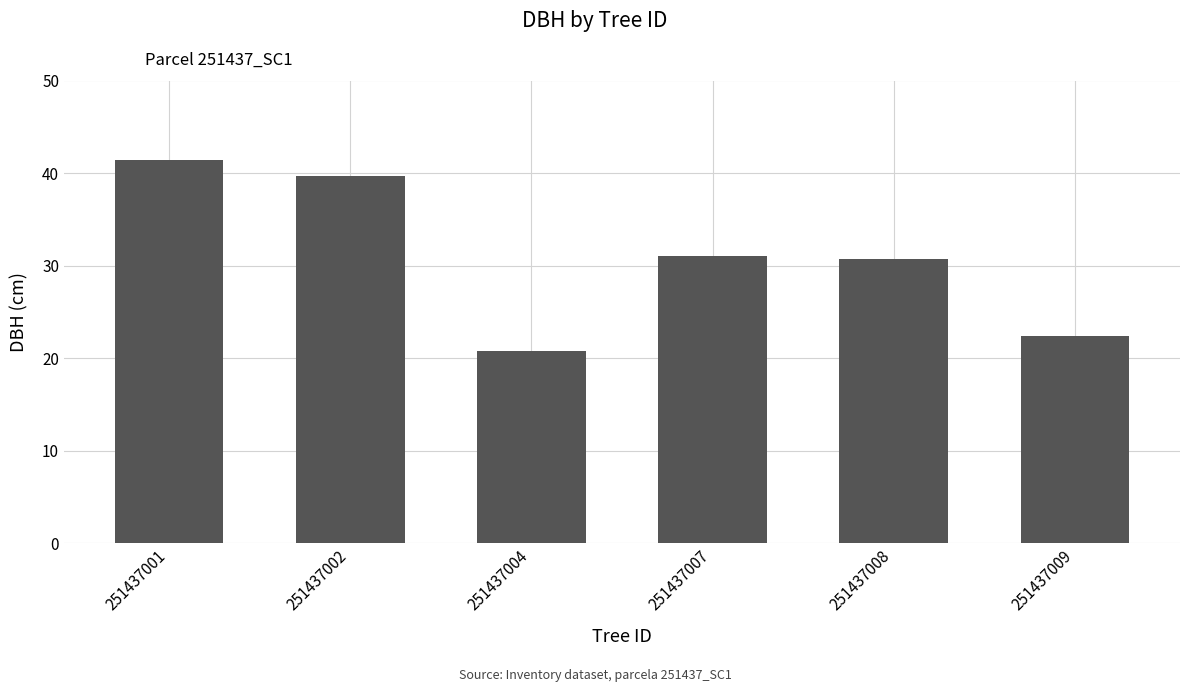

Between 251437002 and 251437007, which is larger?

251437002